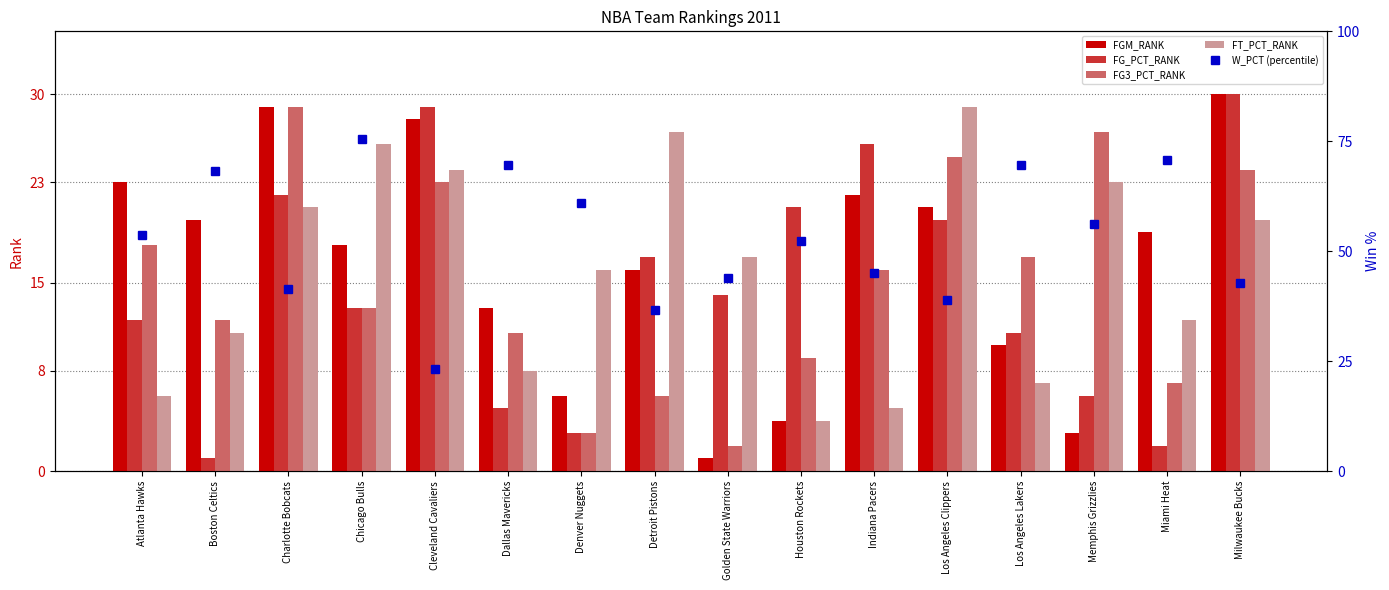

Which label corresponds to the largest value in the chart?

Chicago Bulls